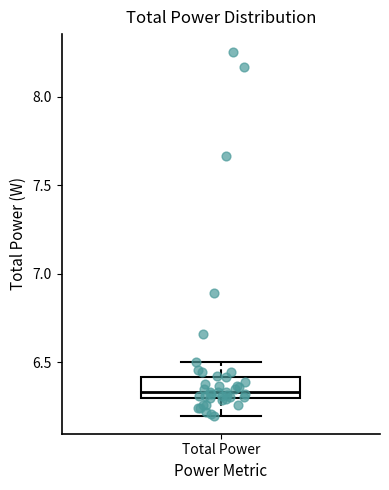

Read this box plot against the y-axis: the position of the median line, the range covered by the box, and the ends of both whiskers. The values are not printed on the chart, so give them approximately, as read against the axis.

median 6.35, box 6.30 to 6.40, whiskers 6.20 to 6.50